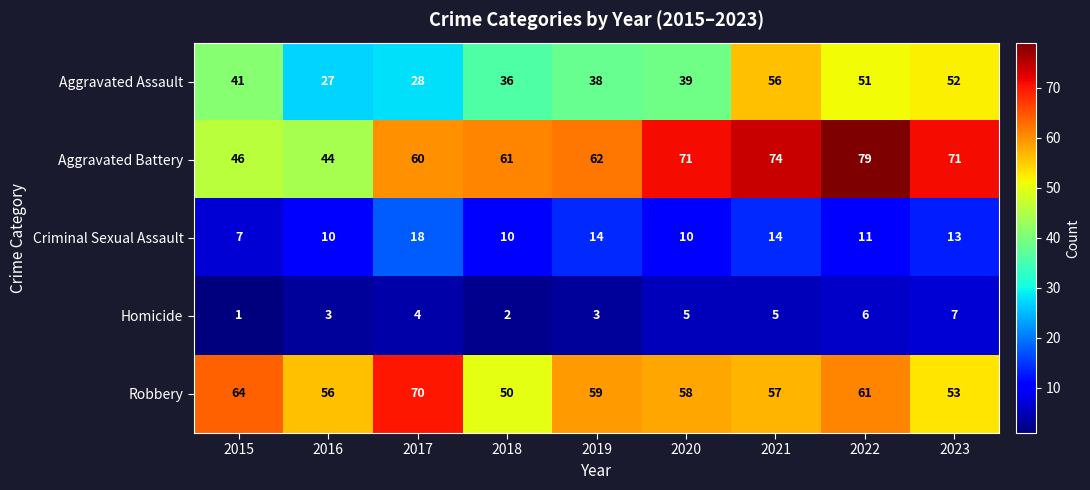

At which category is the sum across all series the highest?

2022